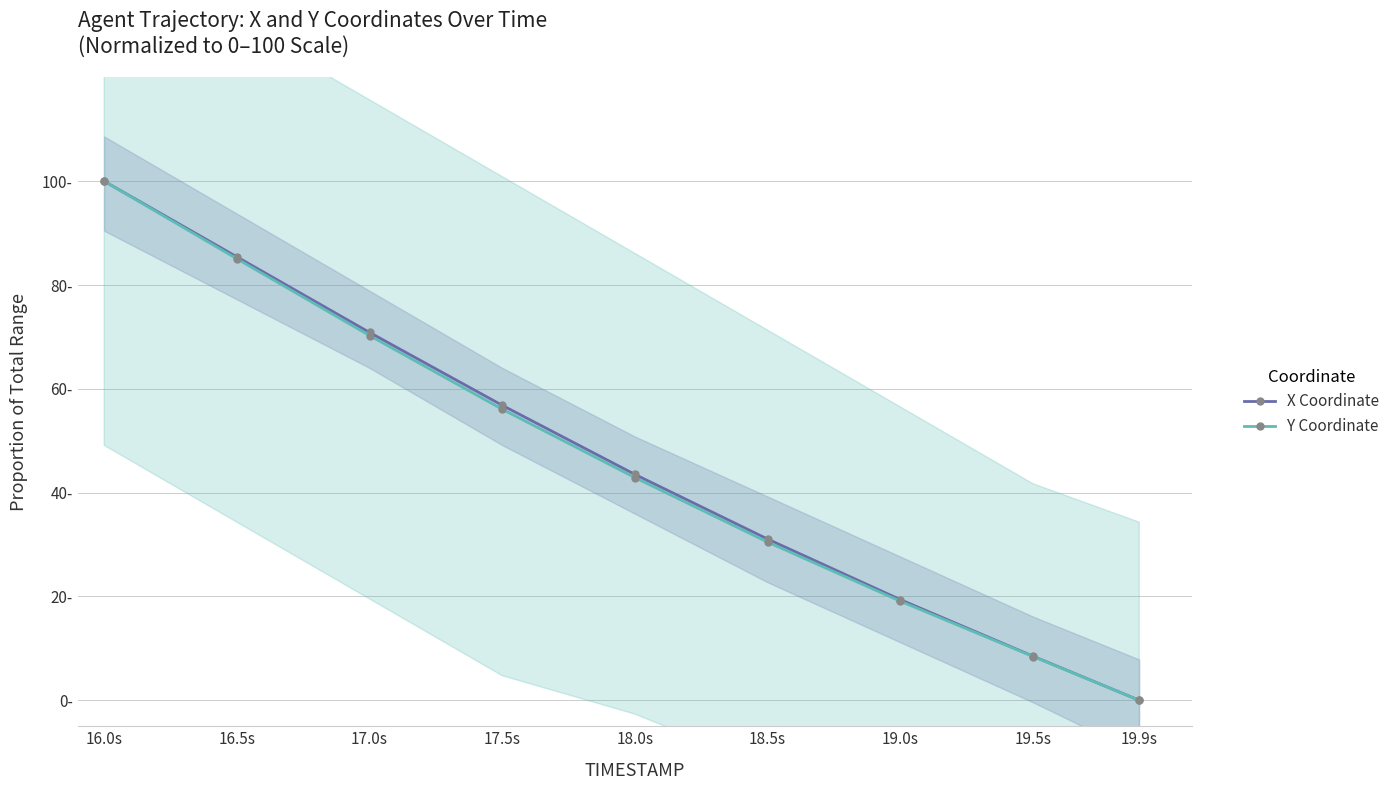

Reading left to right, transcribe all the data shown in this chart.

X Coordinate: 16.0s=100.0	16.5s=85.4	17.0s=70.9	17.5s=56.8	18.0s=43.5	18.5s=31.1	19.0s=19.4	19.5s=8.5	19.9s=0.0
Y Coordinate: 16.0s=100.0	16.5s=85.1	17.0s=70.3	17.5s=56.1	18.0s=42.9	18.5s=30.5	19.0s=19.1	19.5s=8.4	19.9s=0.0